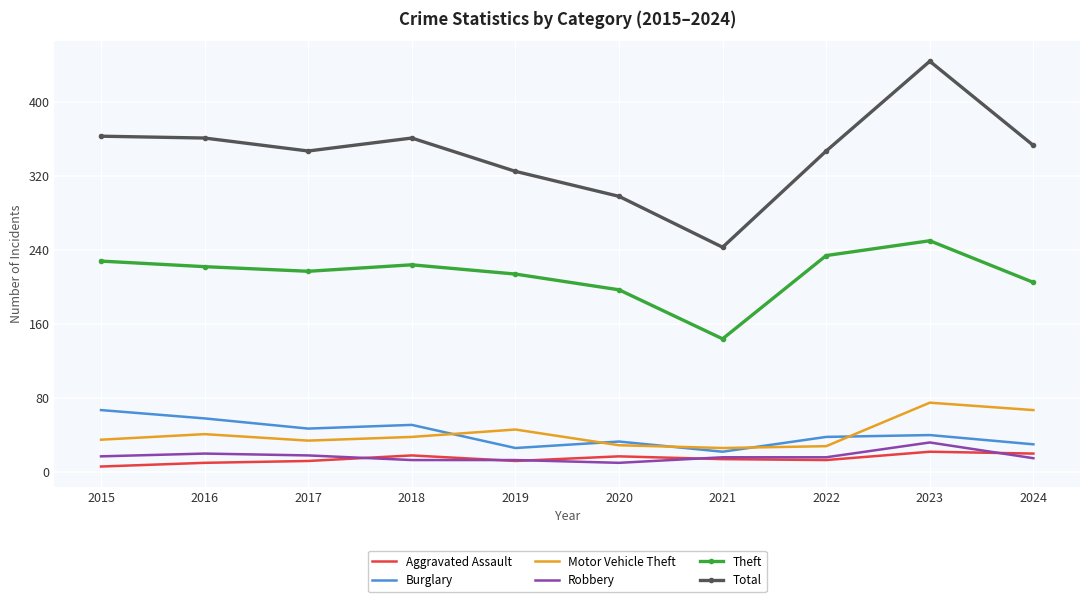

Read the Theft value at 2018, to the nearest 5.

225